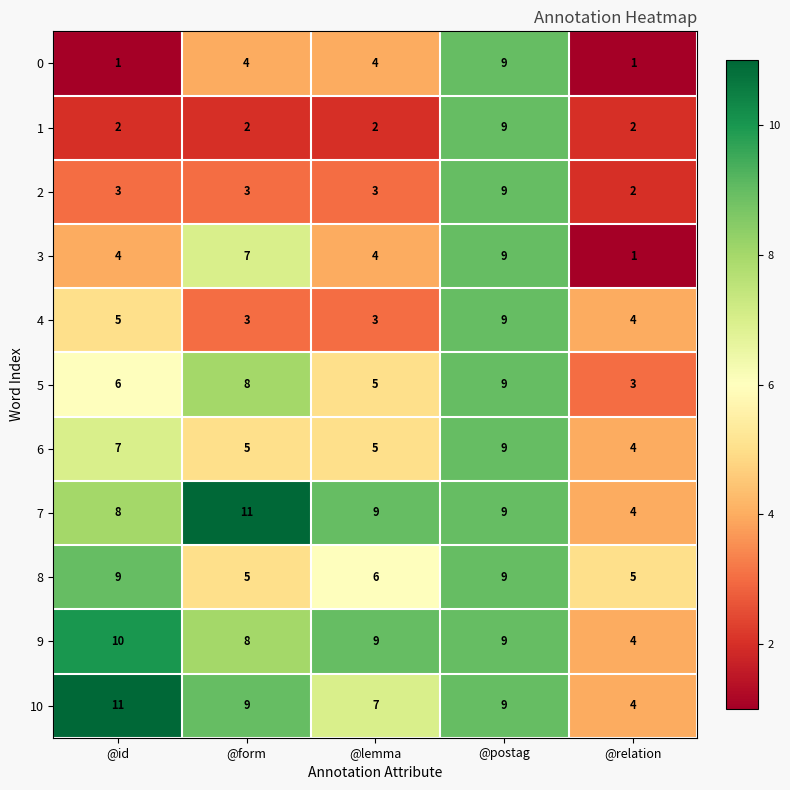

What is the sum of the 7 values at @relation and @postag?

13